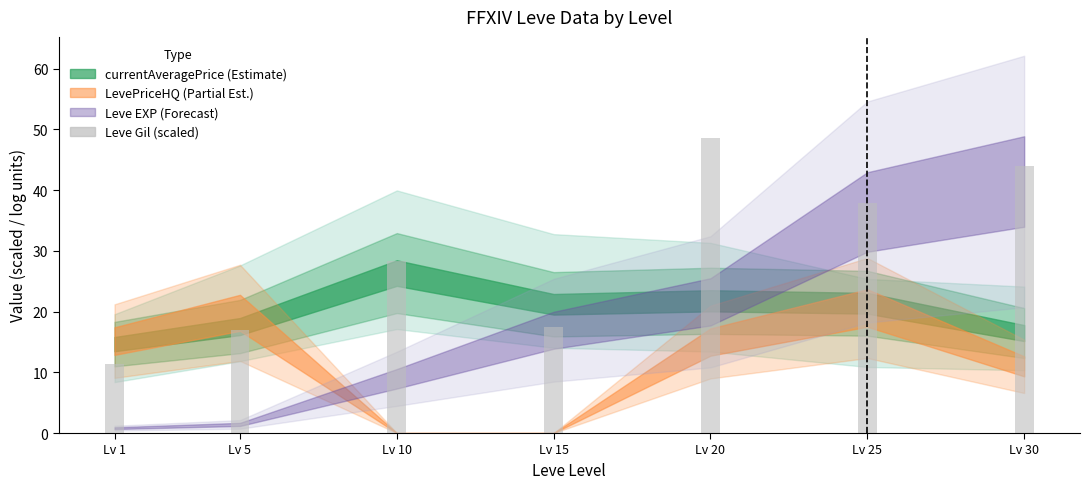

Reading left to right, what are all the values shown in this chart?

11.3	16.9	28.4	17.4	48.5	37.9	44.0